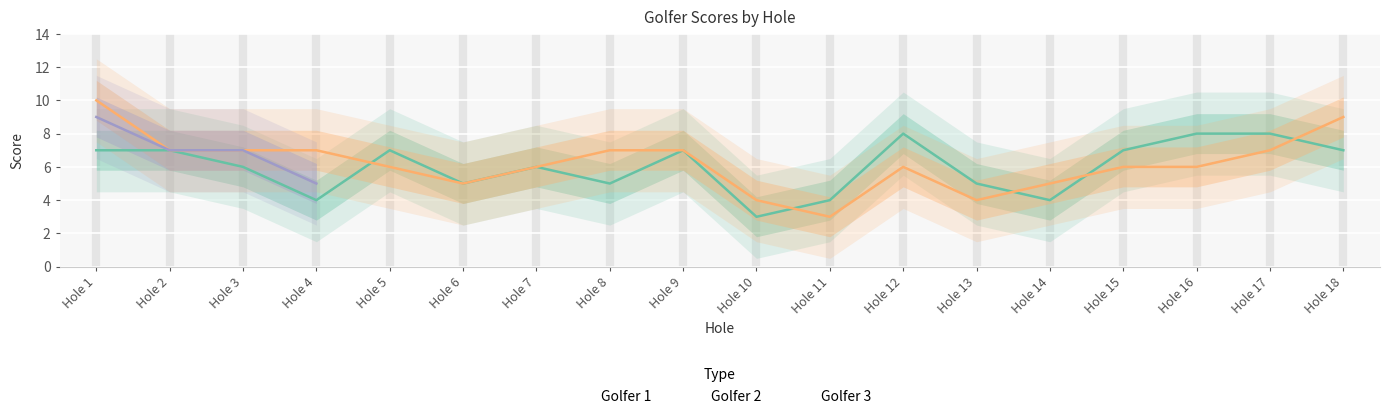

The Golfer 3 series shows 9.0 at Hole 1. True or false?

True